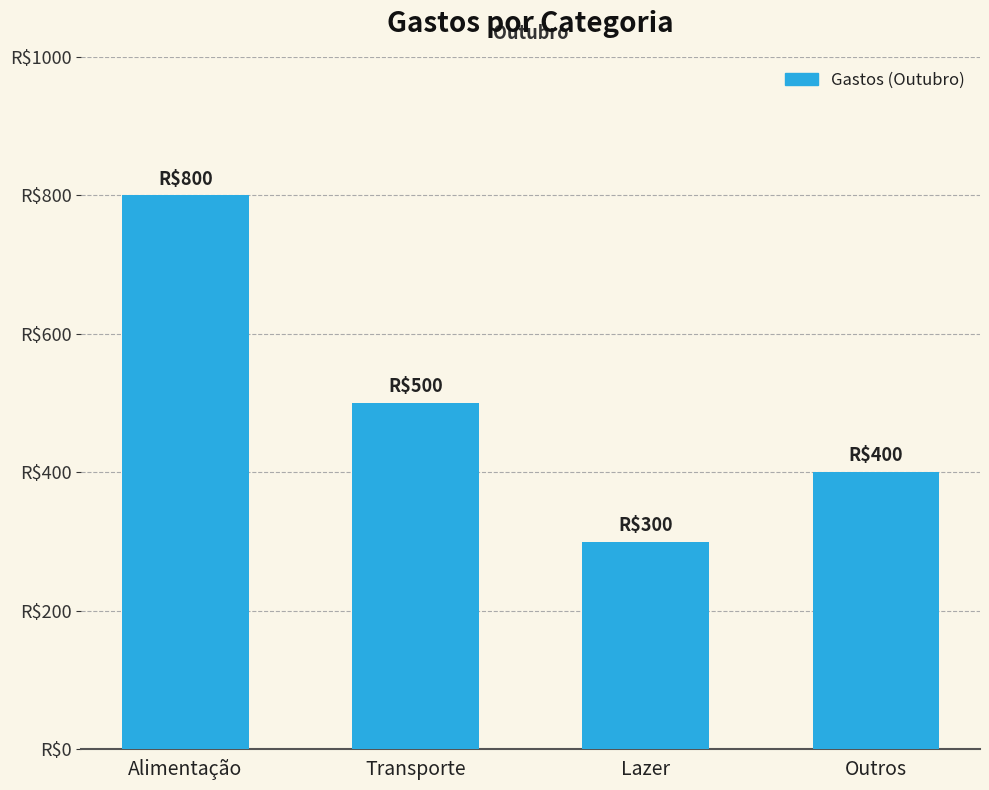

The chart shows a value of 300 at Lazer. True or false?

True